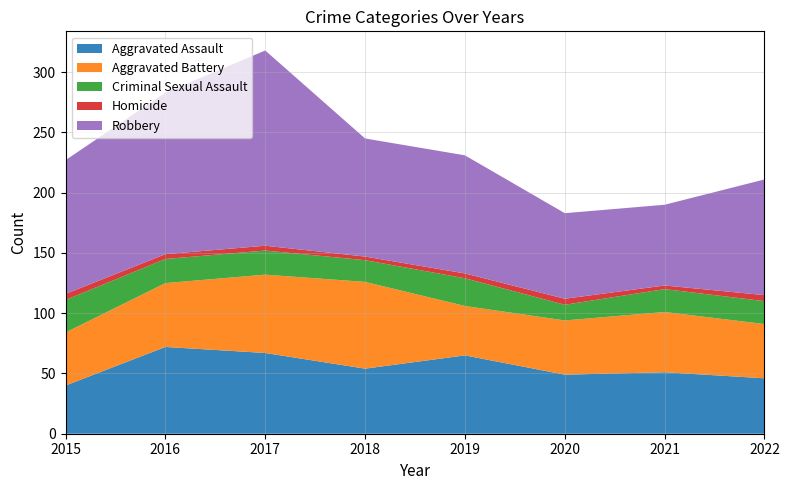

Reading left to right, extract all data points from this chart.

Aggravated Assault: 40	72	67	54	65	49	51	46
Aggravated Battery: 44	53	65	72	41	45	50	45
Criminal Sexual Assault: 27	20	20	18	23	13	19	19
Homicide: 5	4	4	3	4	5	3	5
Robbery: 111	134	162	98	98	71	67	96